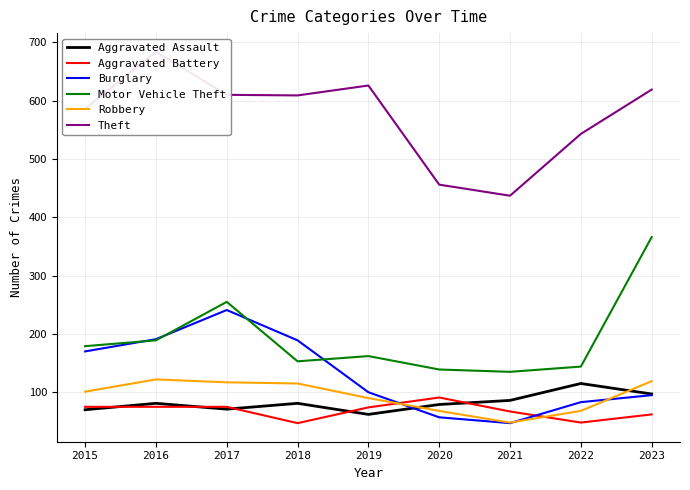

What is the approximate value of Motor Vehicle Theft at 2023, to the nearest 5?

365